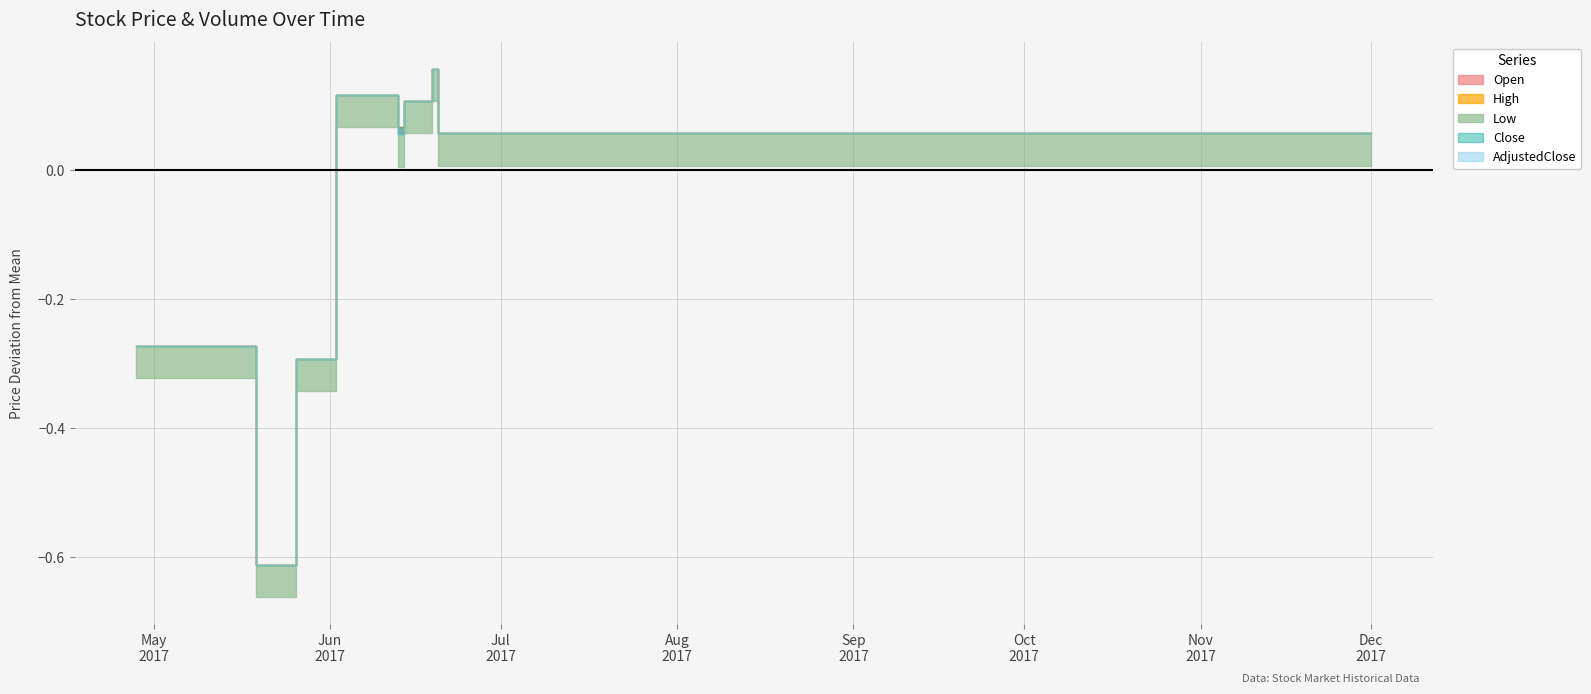

How many categories are shown in the chart?

20